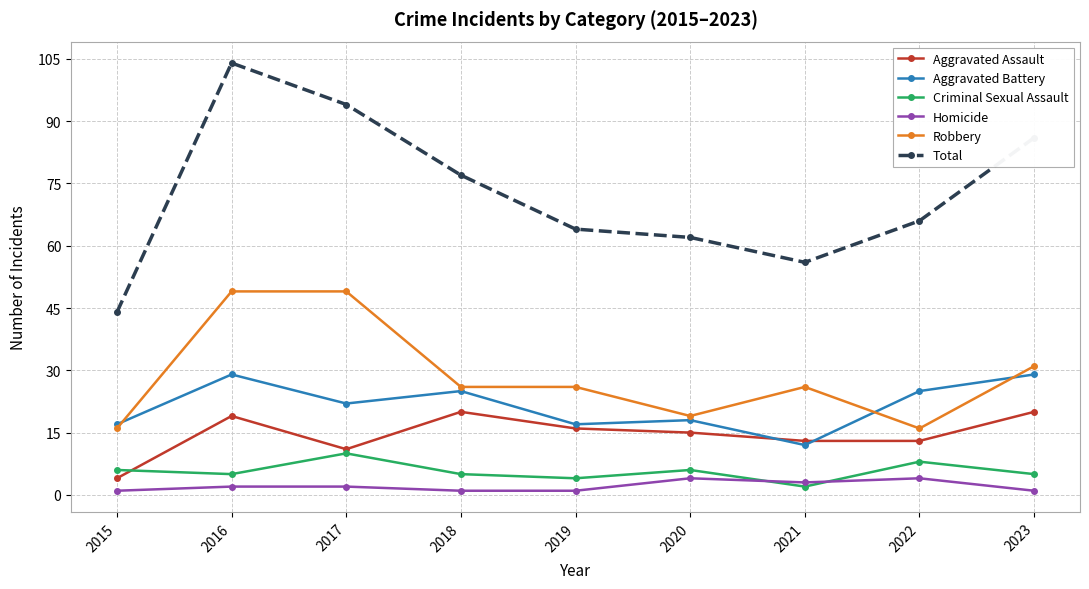

What is the spread (max minus min) of values at 2019?

63